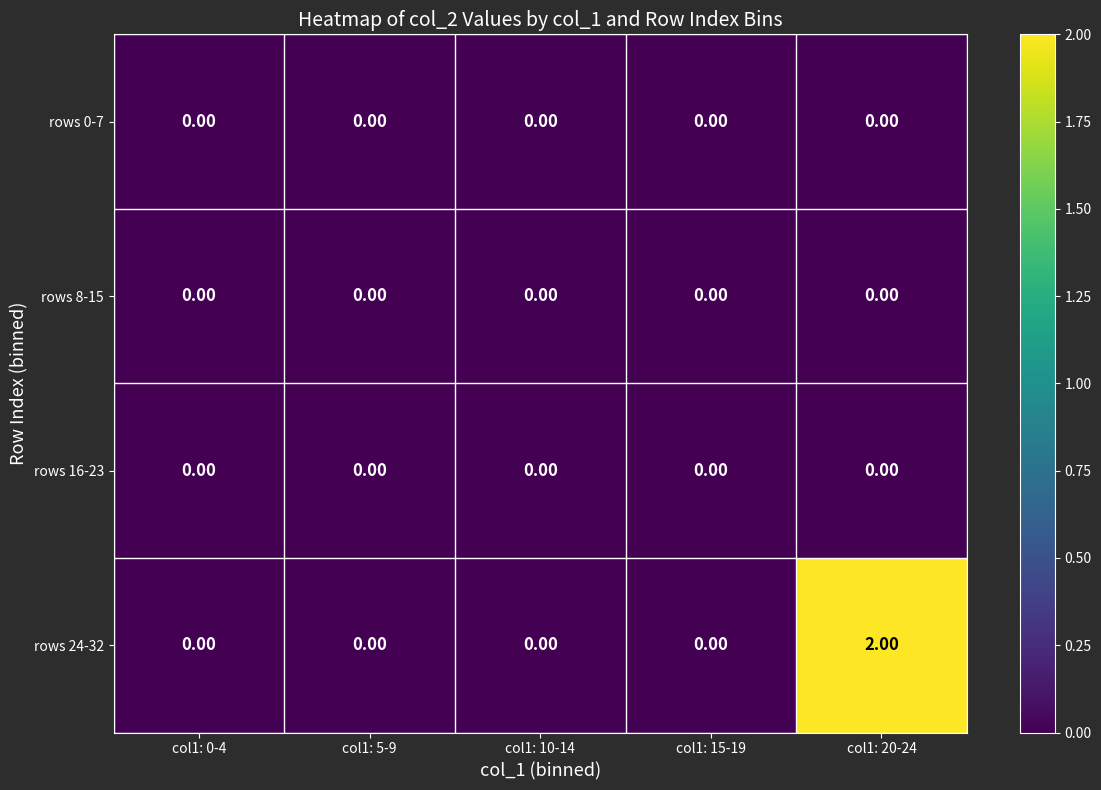

At which category is the sum across all series the highest?

col1: 20-24